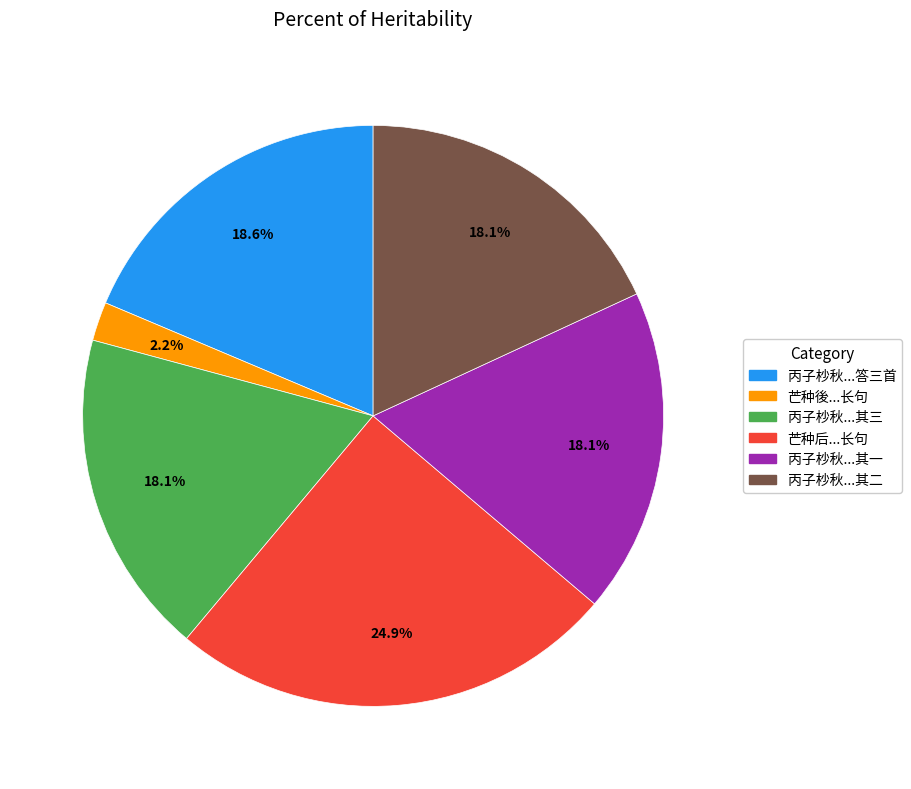

Is there any slice that represents more than half of the pie?

No